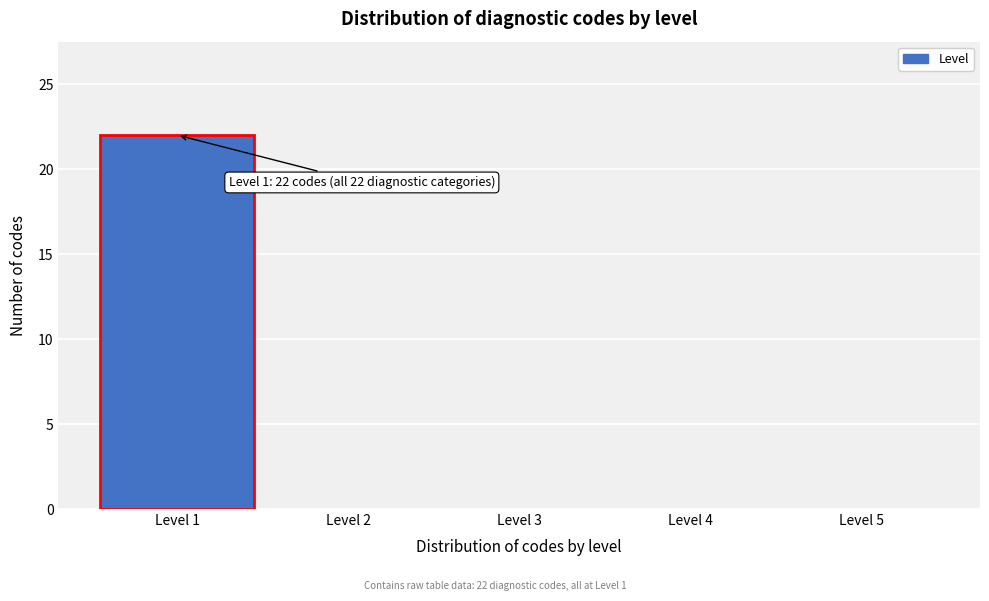

Over which range of the x-axis is the bar tallest?

0.5 to 1.5